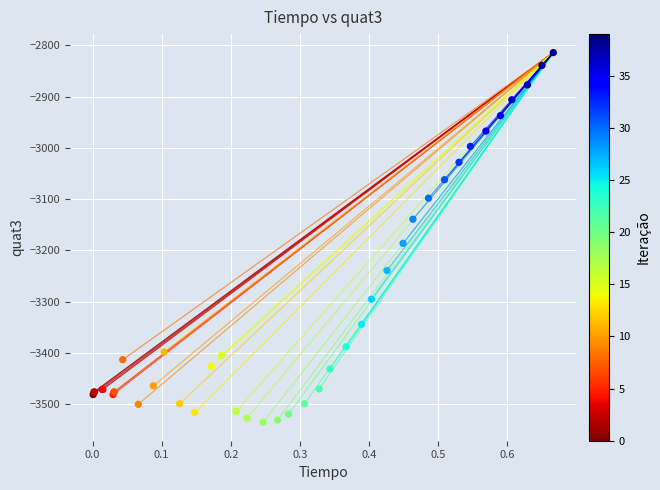

What Y value in the scatter plot is closest to -3174?

-3186